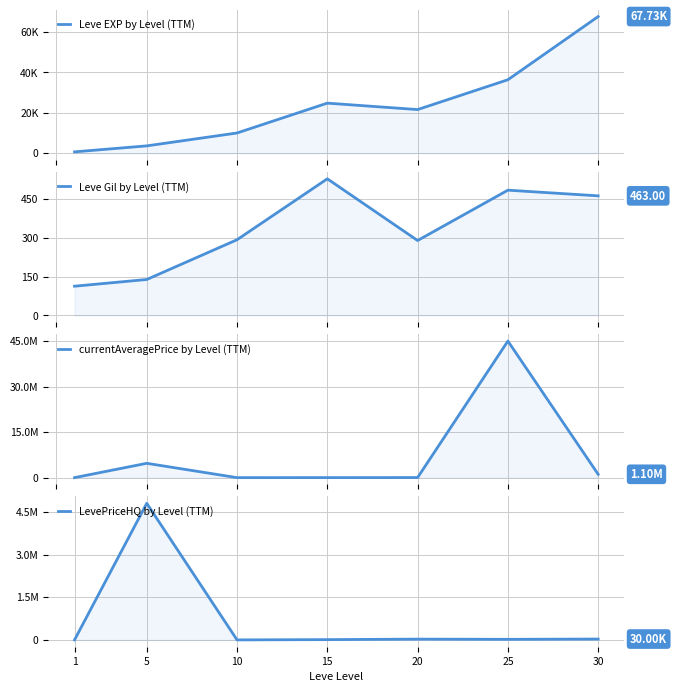

What is the value of the Leve EXP by Level (TTM) point at the 3rd from the left?

9990.0